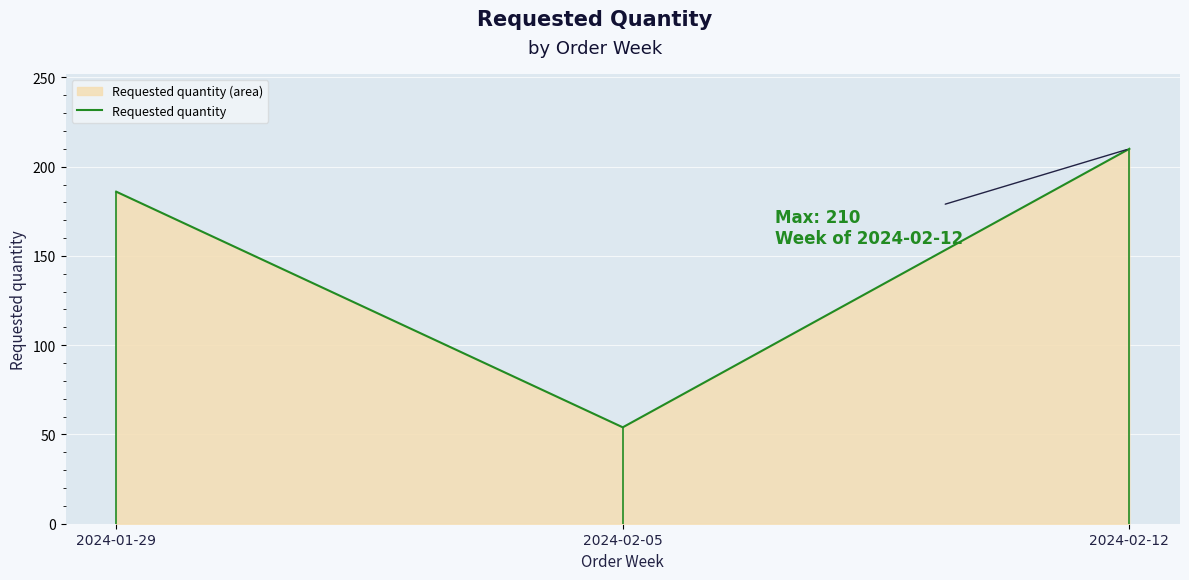

Reading left to right, list all the values displayed in this chart.

186	54	210